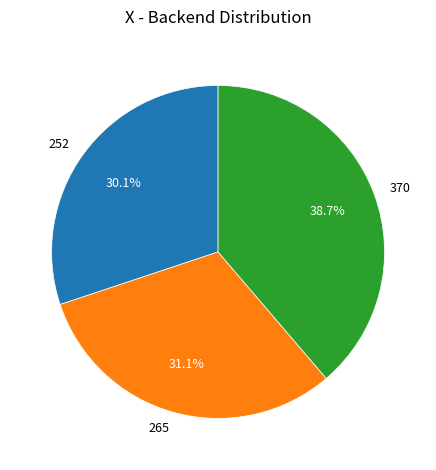

What is the largest slice in the pie chart?

370